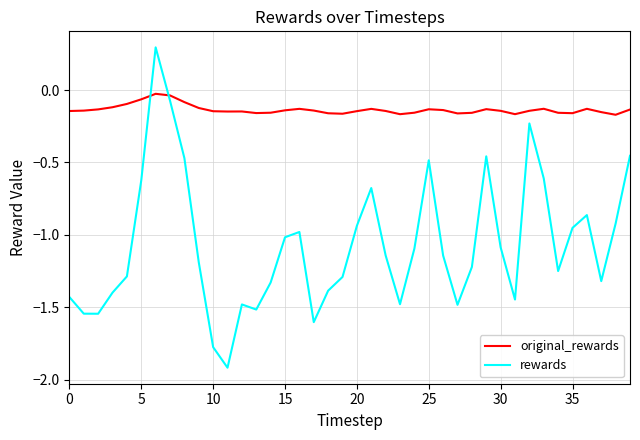

True or false: rewards and original_rewards intersect in this chart.

True